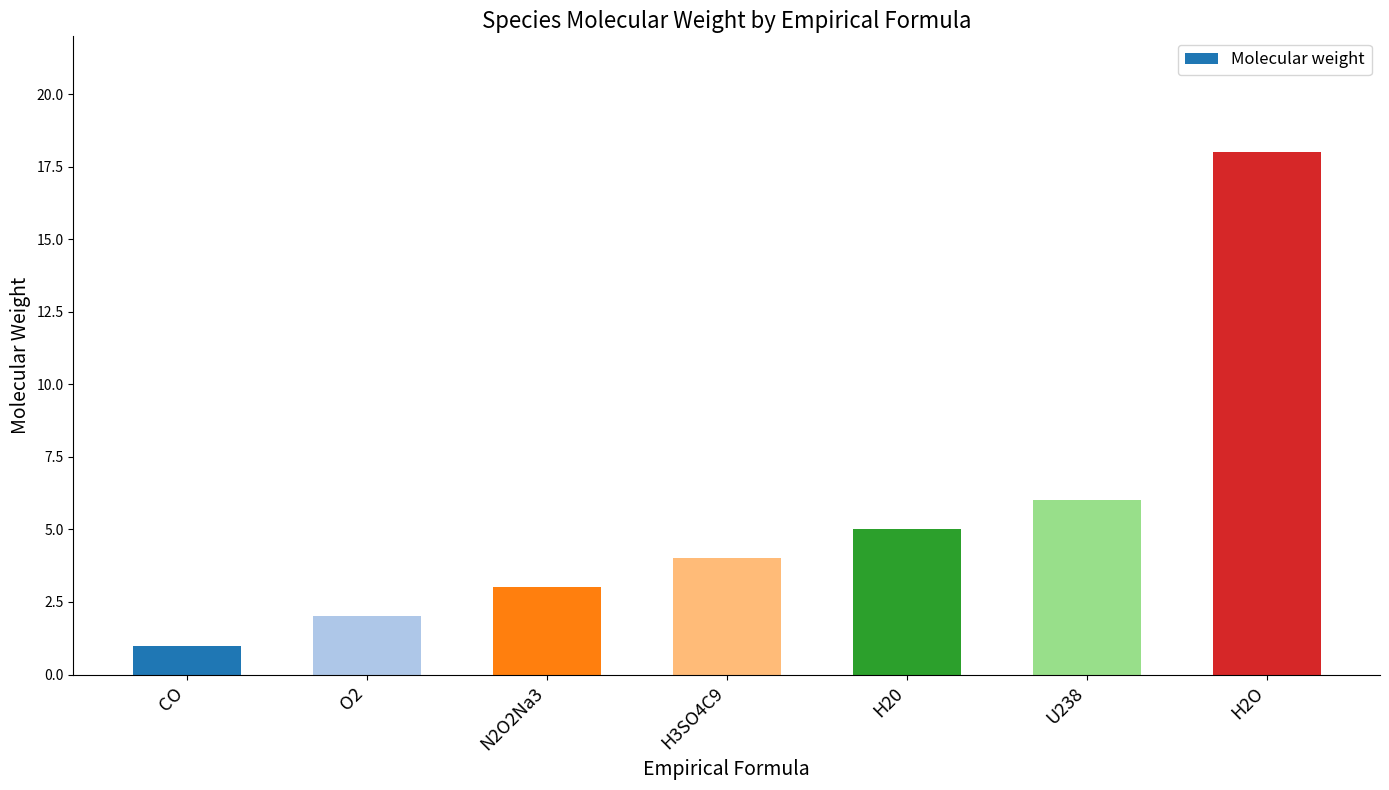

List the labels in order of value, smallest first.

CO, O2, N2O2Na3, H3SO4C9, H20, U238, H2O